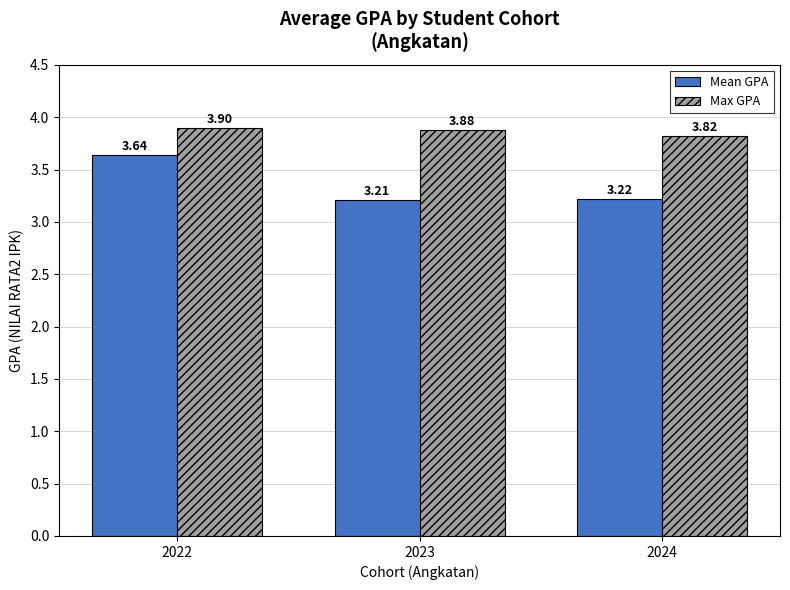

What is the difference between the highest and lowest values at 2024?

0.6